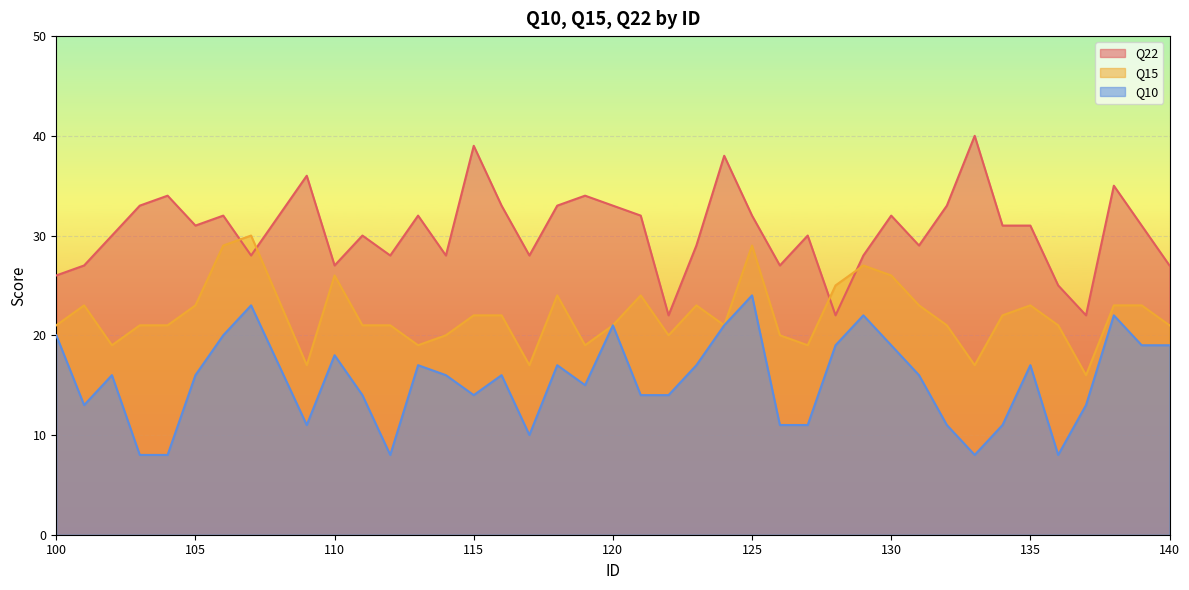

Where is the first local minimum for Q15?

102